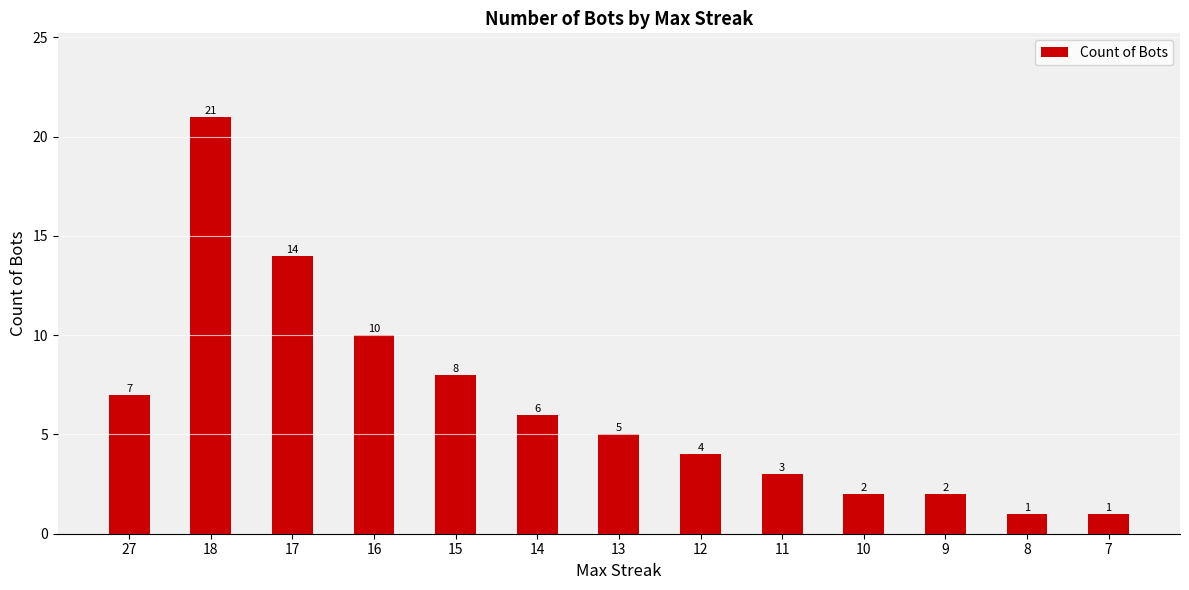

True or false: the data shows 7 at 27.

True